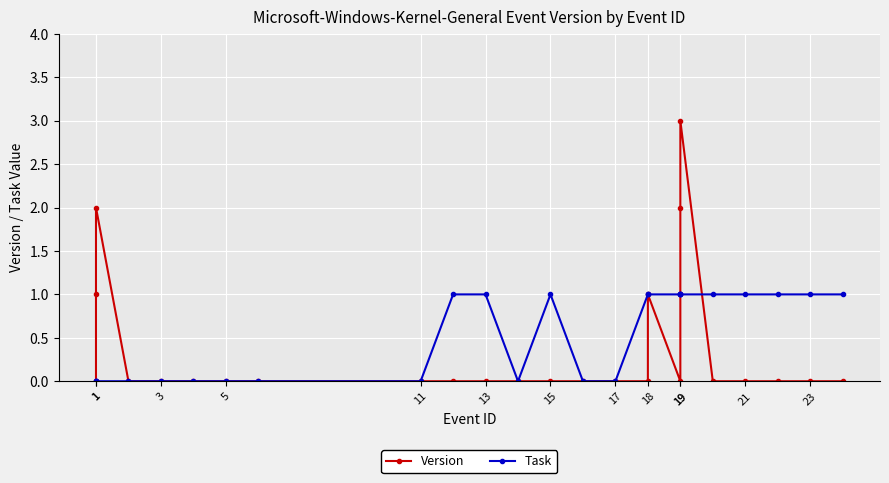

Between 13 and 1, which is larger?

1